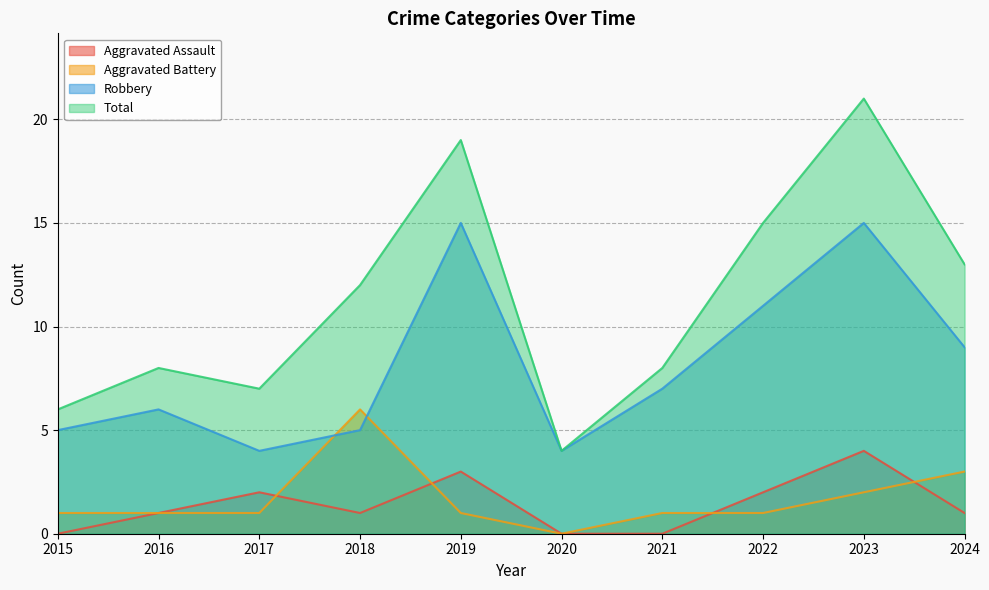

Rank the series at 2024 from highest to lowest value.

Total, Robbery, Aggravated Battery, Aggravated Assault